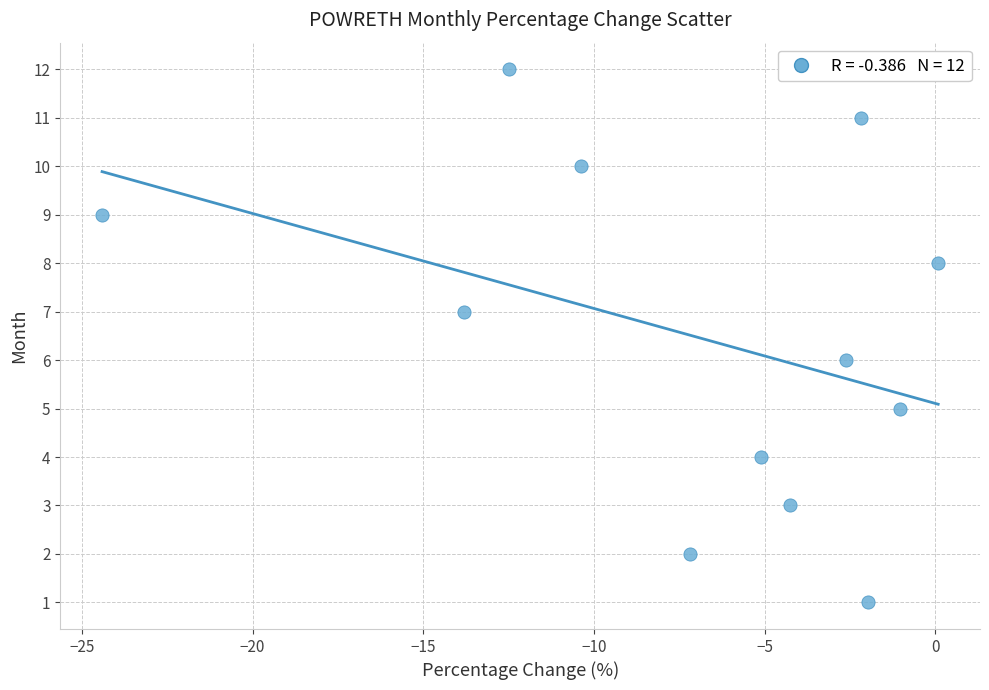

What is the range of Y values (max minus min)?

11